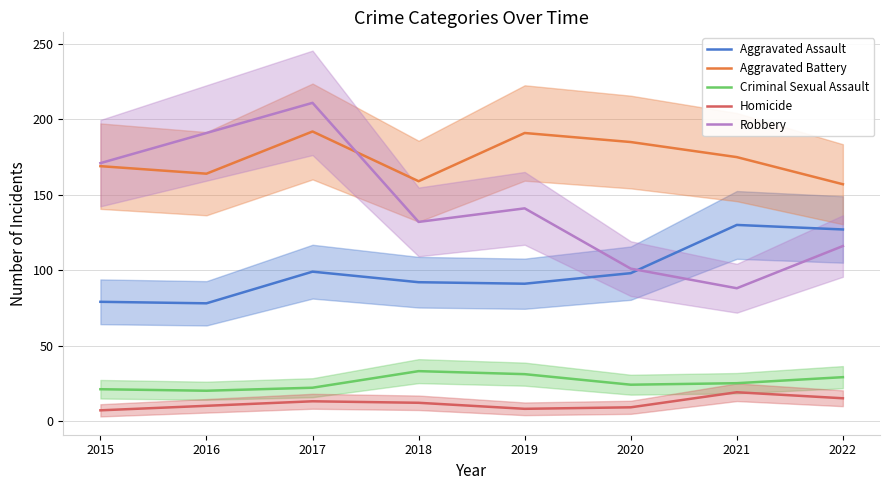

Is the value of Criminal Sexual Assault at 2022 greater than the value of Aggravated Battery at 2017?

No